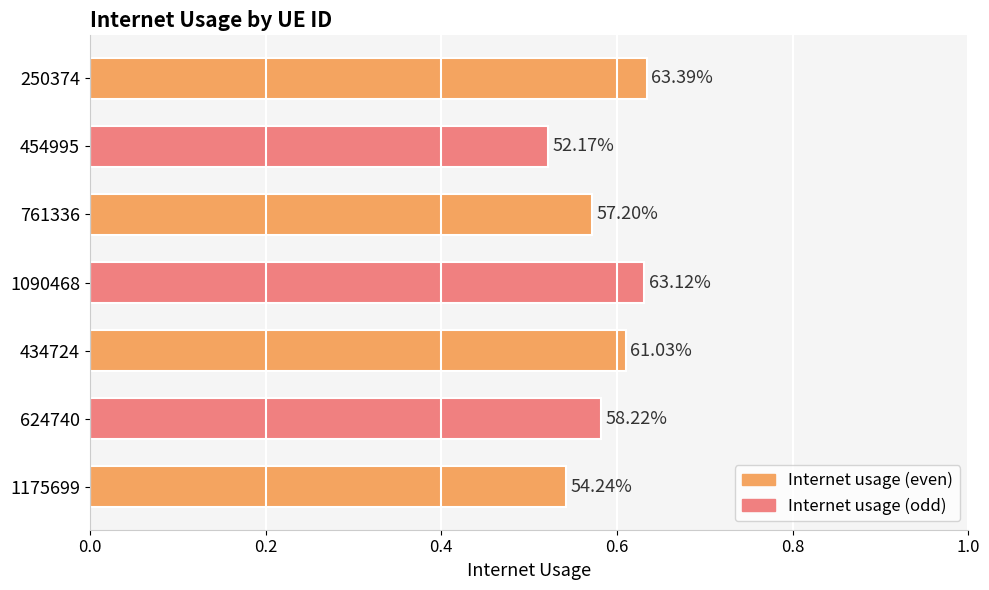

What is the difference between the second highest and second lowest values?

0.1